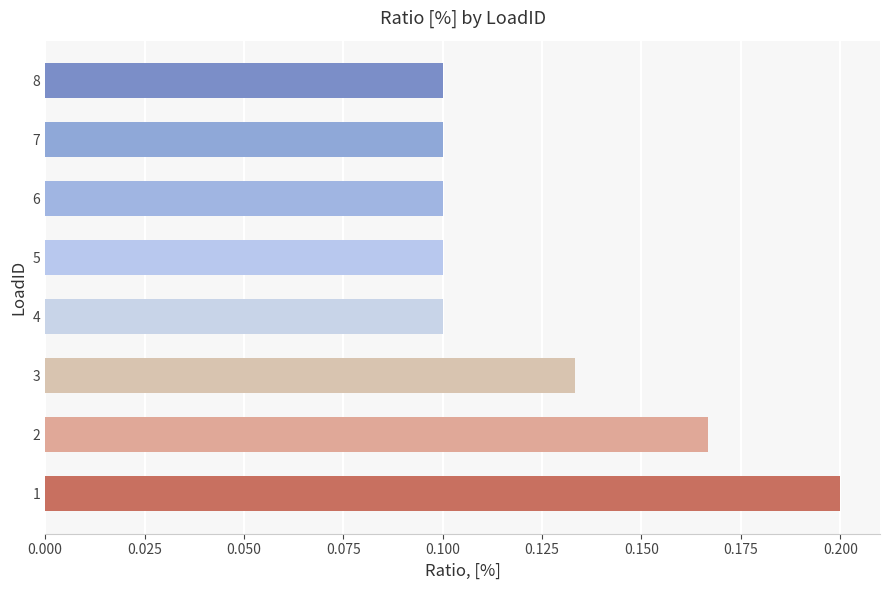

Are the bars horizontal?

Yes